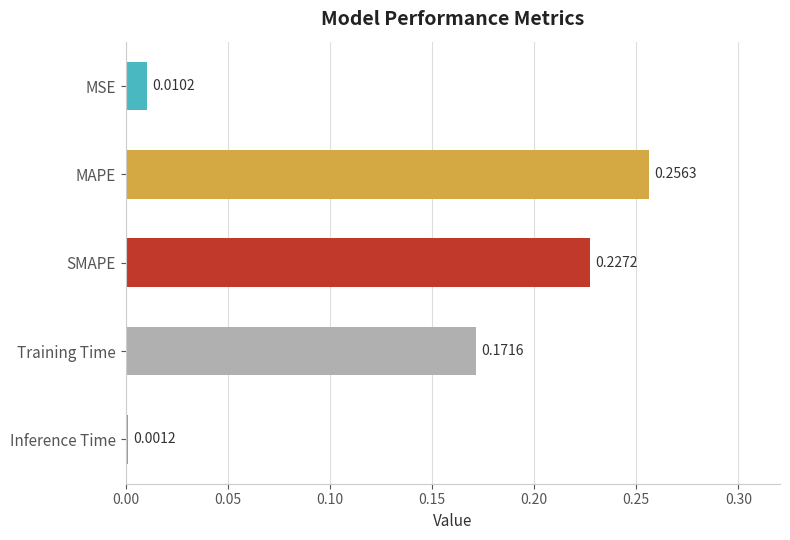

Which label corresponds to the smallest value in the chart?

Inference Time